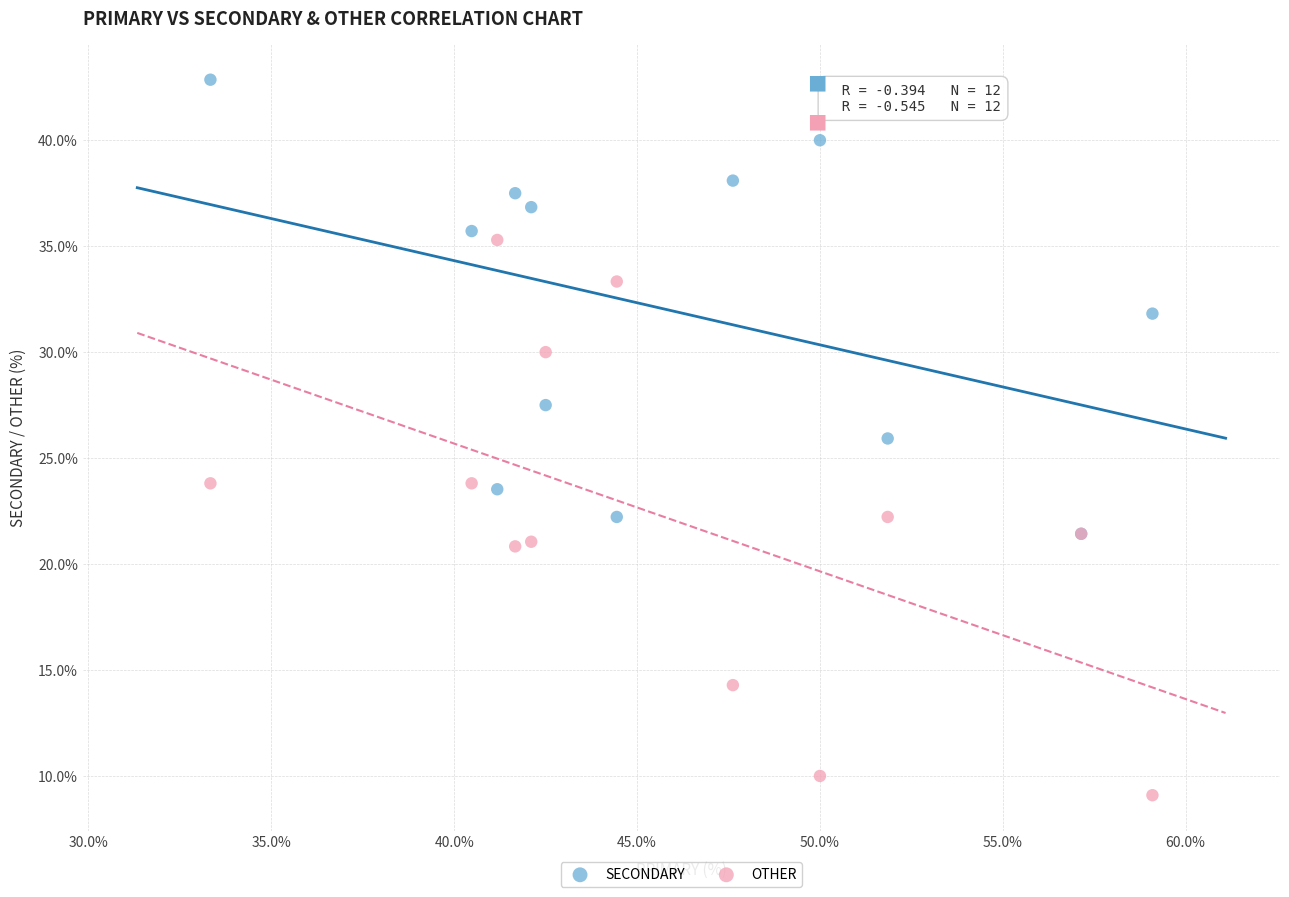

What are all the series names shown in the legend?

SECONDARY, OTHER